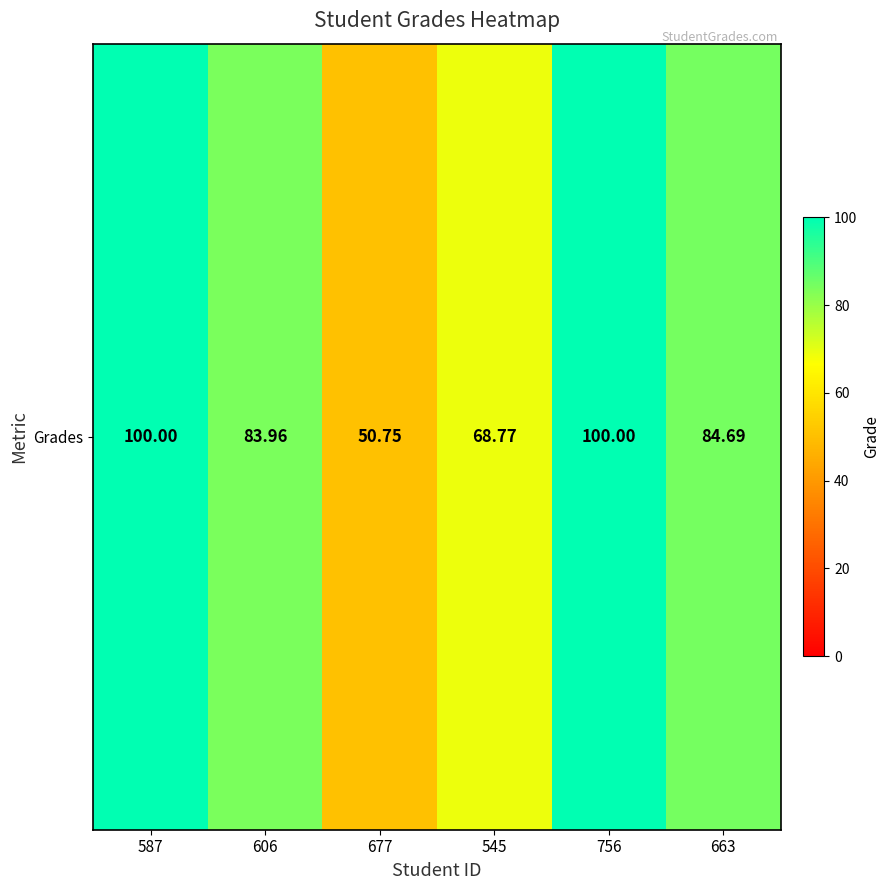

Between 663 and 587, which is larger?

587